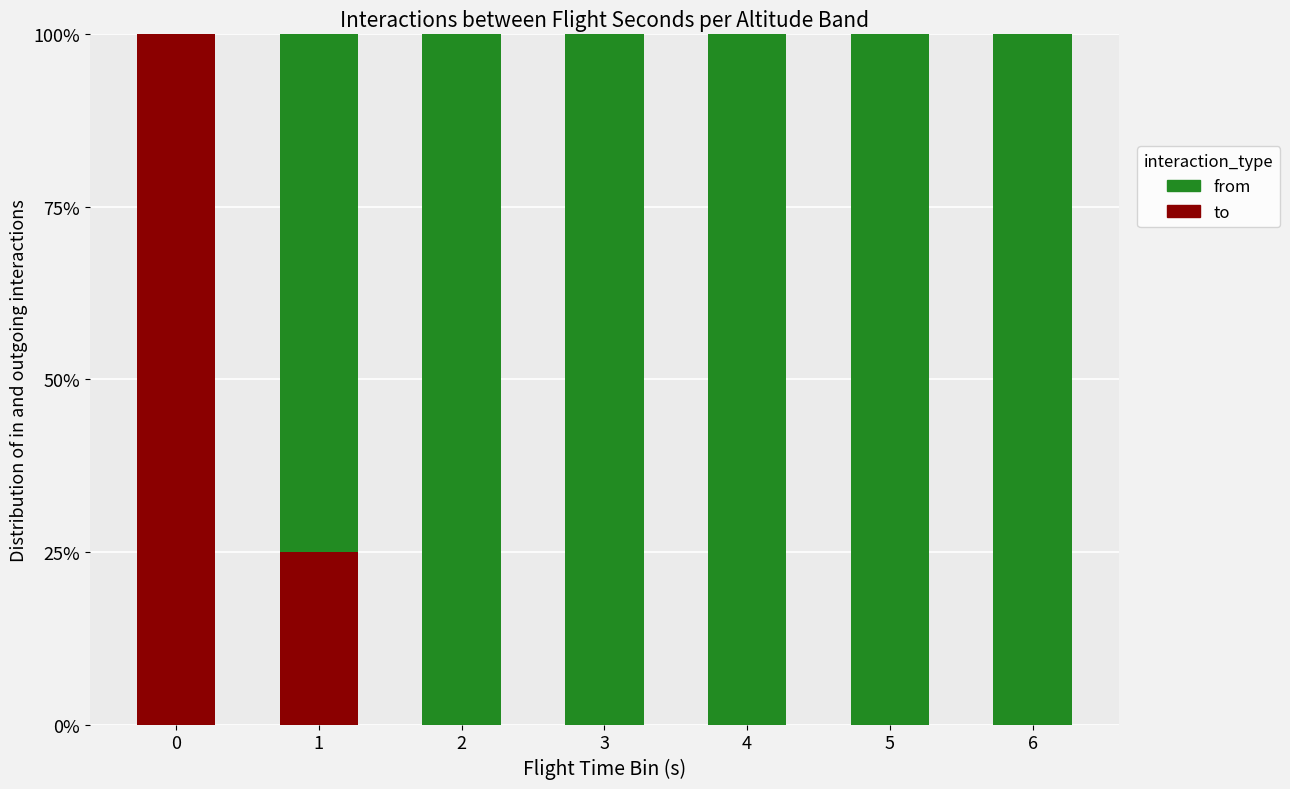

Are the bars grouped side by side (vs. stacked)?

No